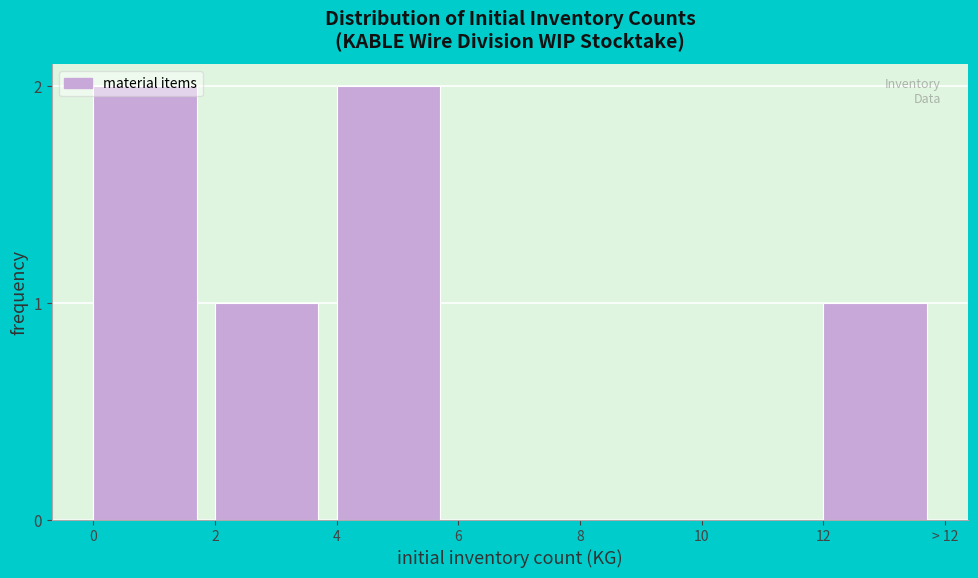

The value at 6 is -1. True or false?

False